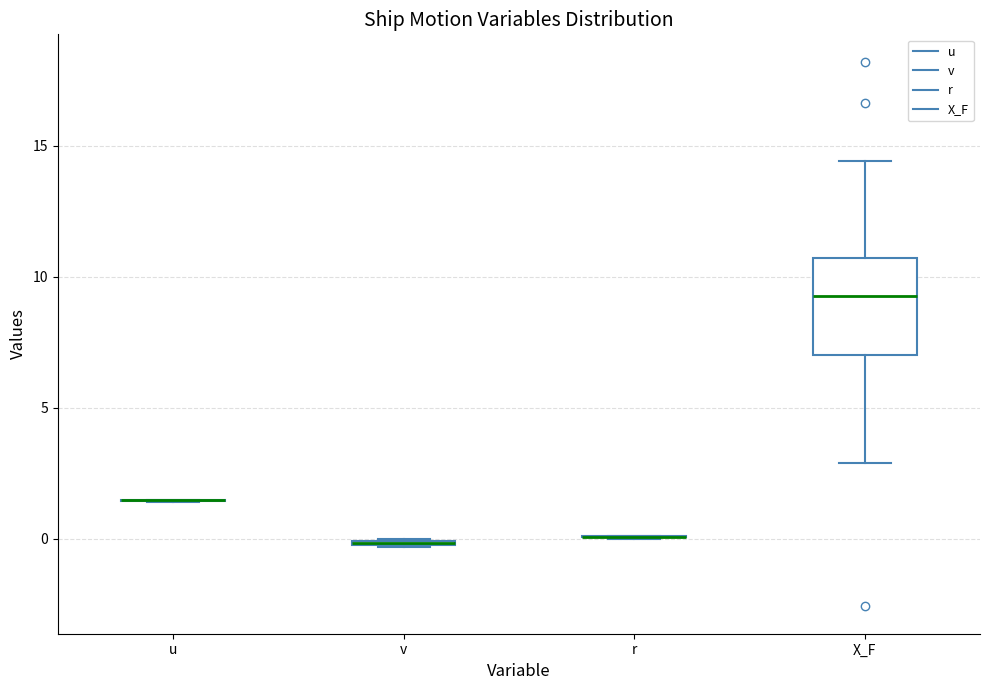

Comparing the boxes themselves (not the whiskers), which one is the tallest?

X_F